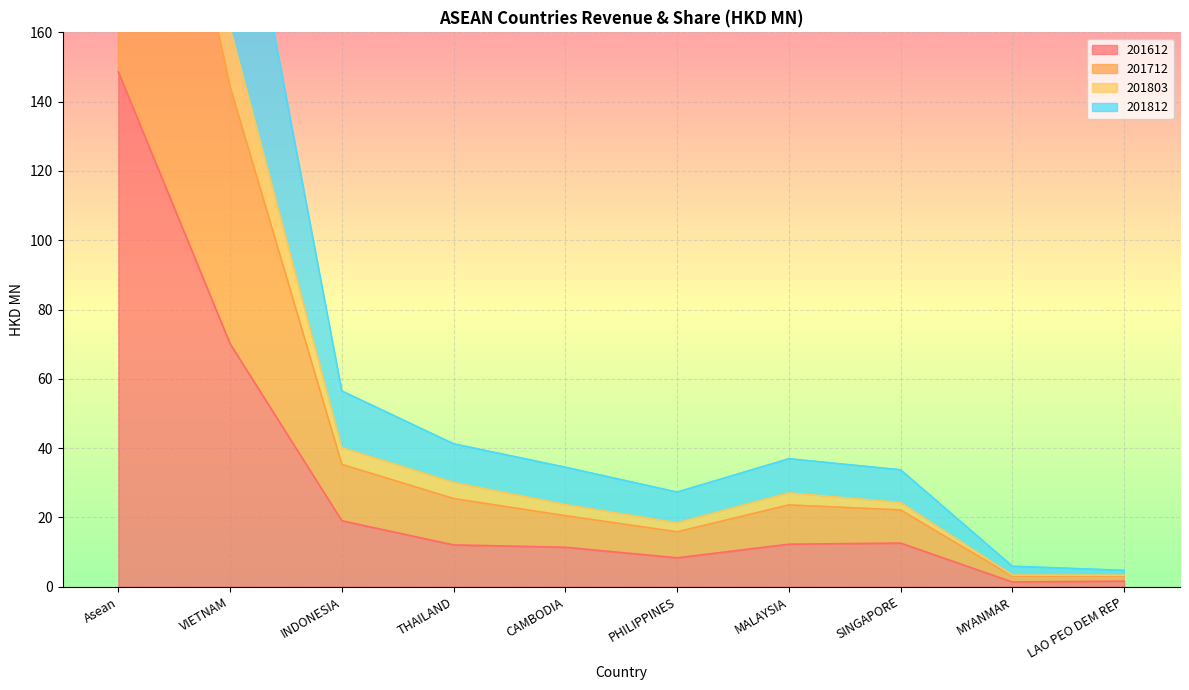

Which category has the highest value in the 201612 series?

Asean